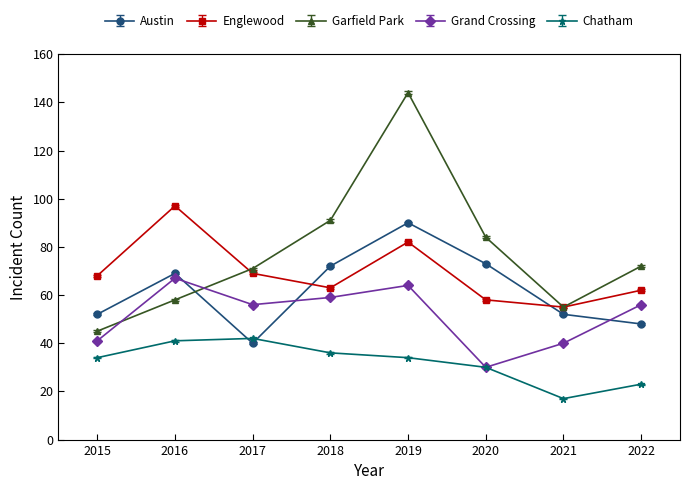

What is the difference between the highest and lowest values at 2015?

34